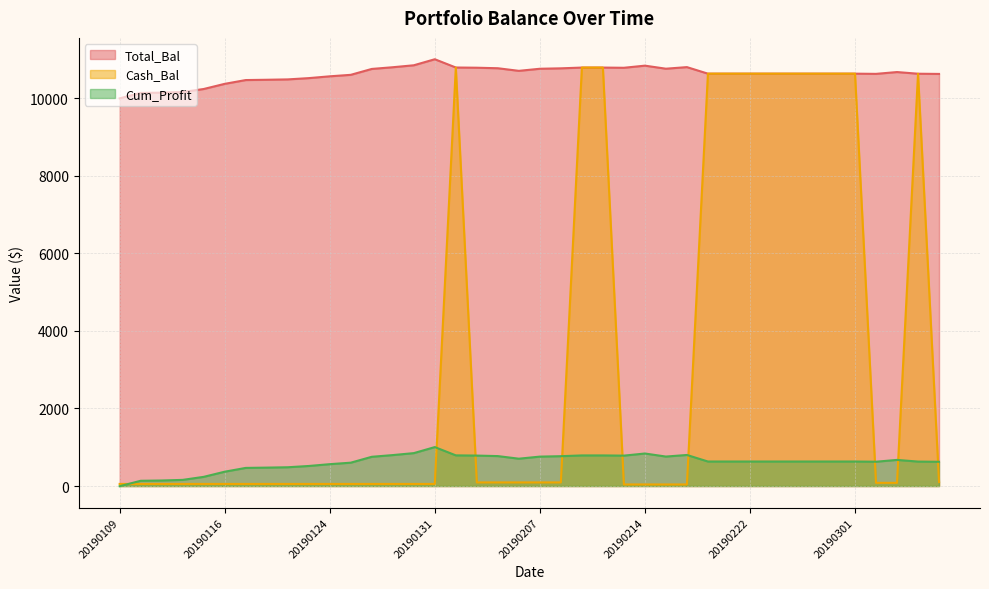

What is the difference between the maximum and second lowest values in the Cash_Bal series?

10750.2